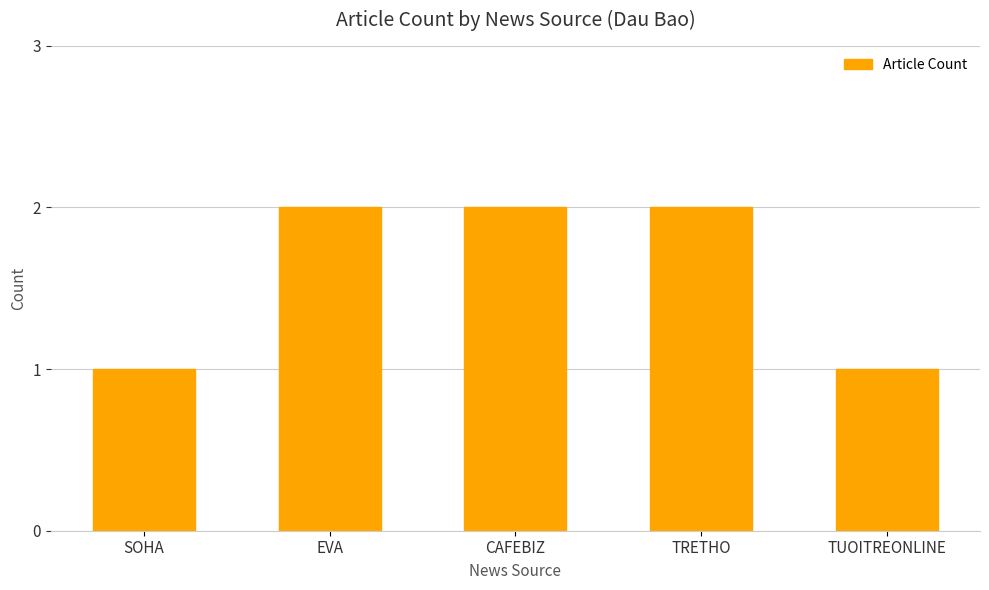

Which has a higher value, TRETHO or TUOITREONLINE?

TRETHO